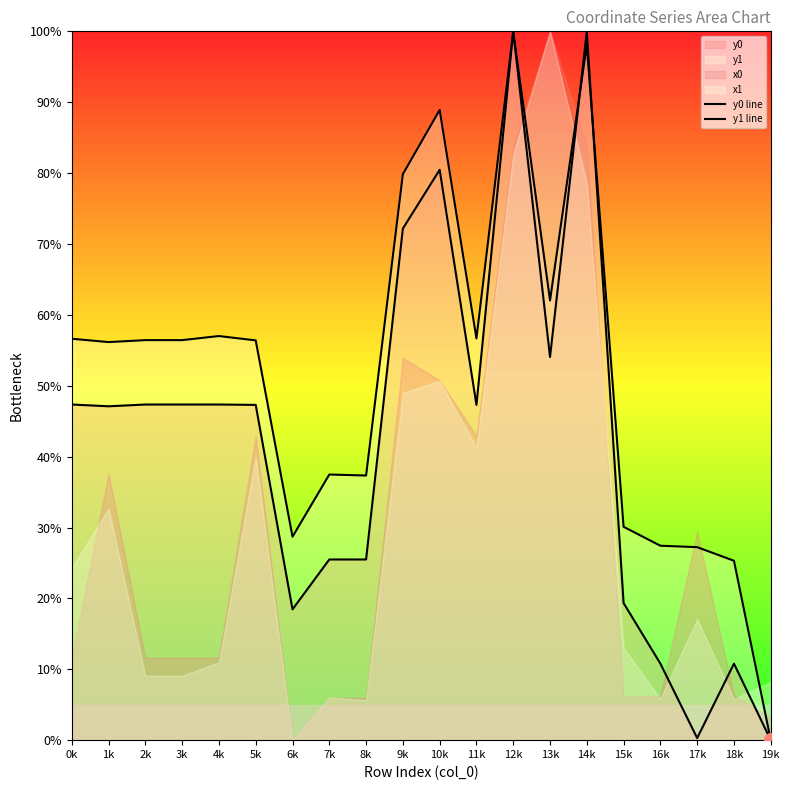

What is the label of the 17th point from the left?

16k